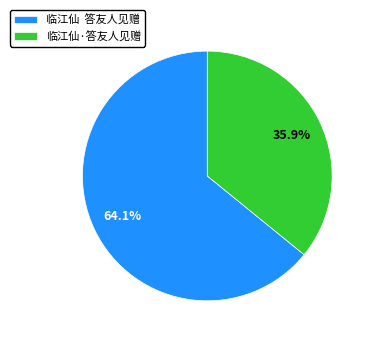

Which slice represents more than half of the pie?

临江仙 答友人见赠